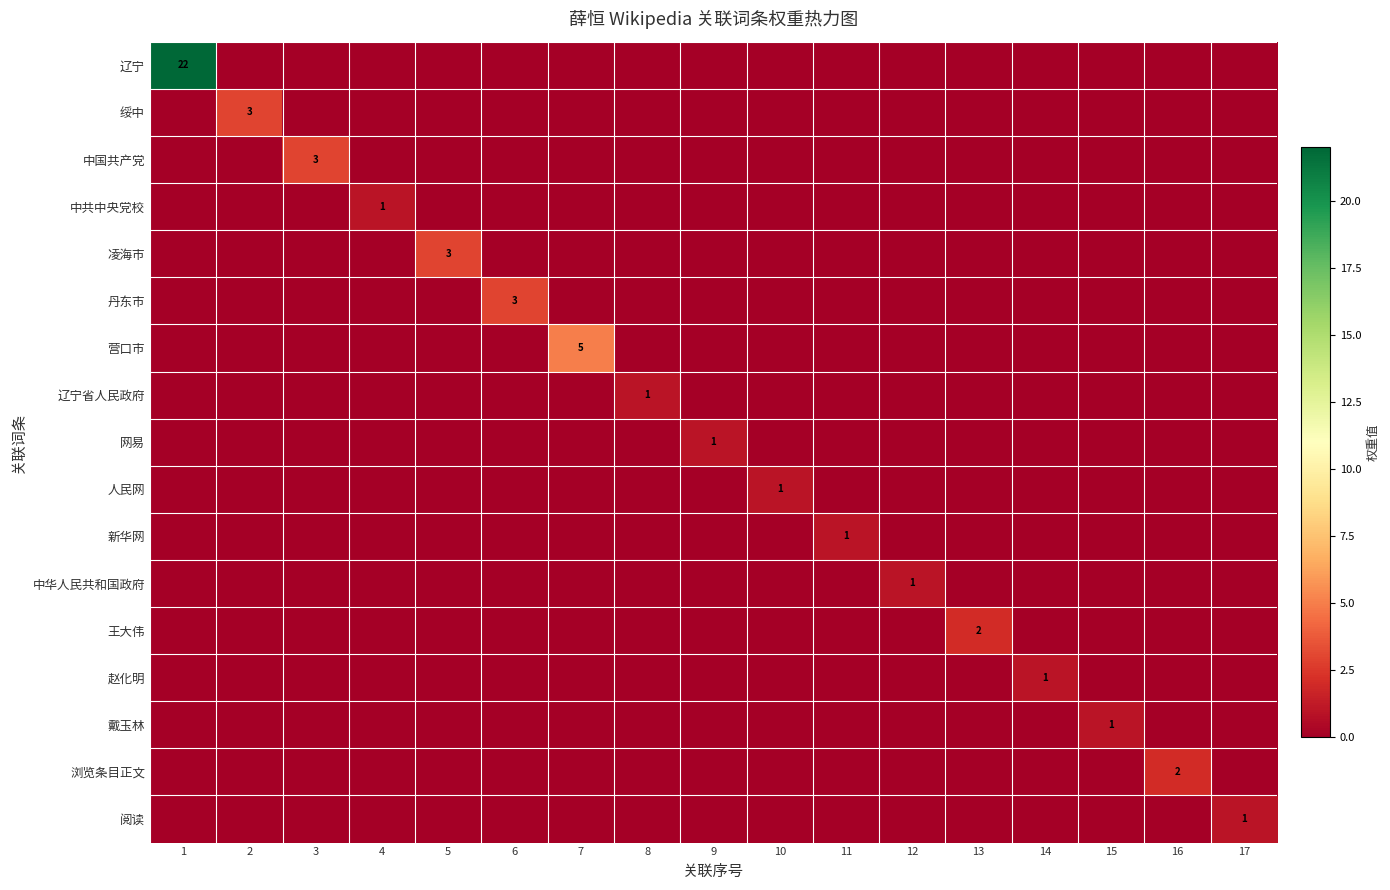

At how many categories does at least one series exceed 13?

1